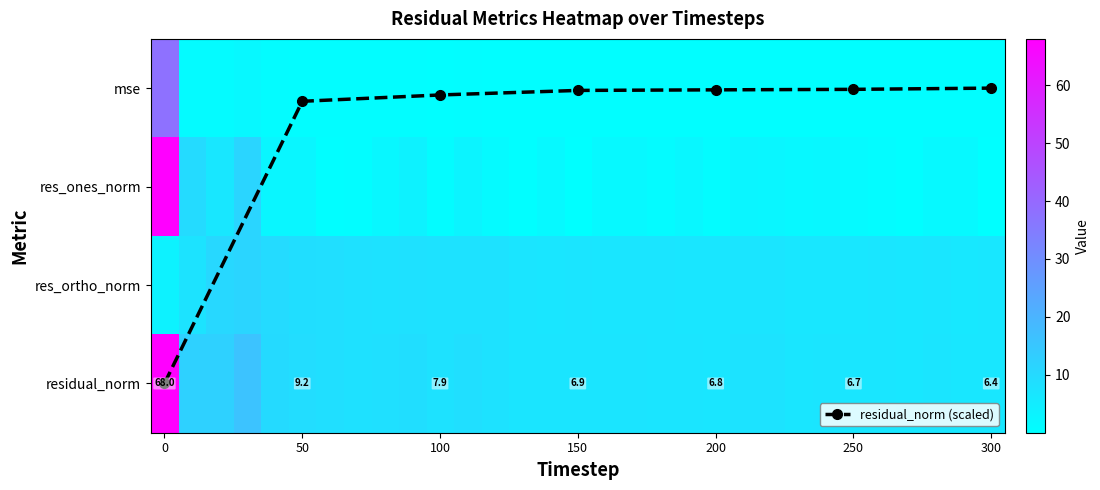

Which label corresponds to the smallest value in the chart?

300